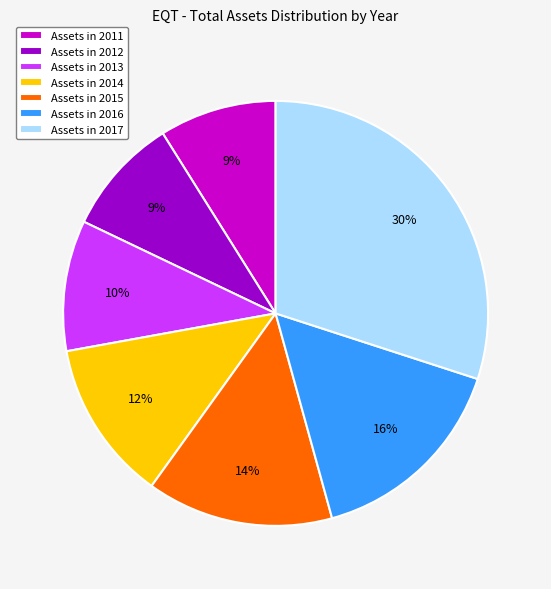

Which has a higher value, Assets in 2012 or Assets in 2014?

Assets in 2014